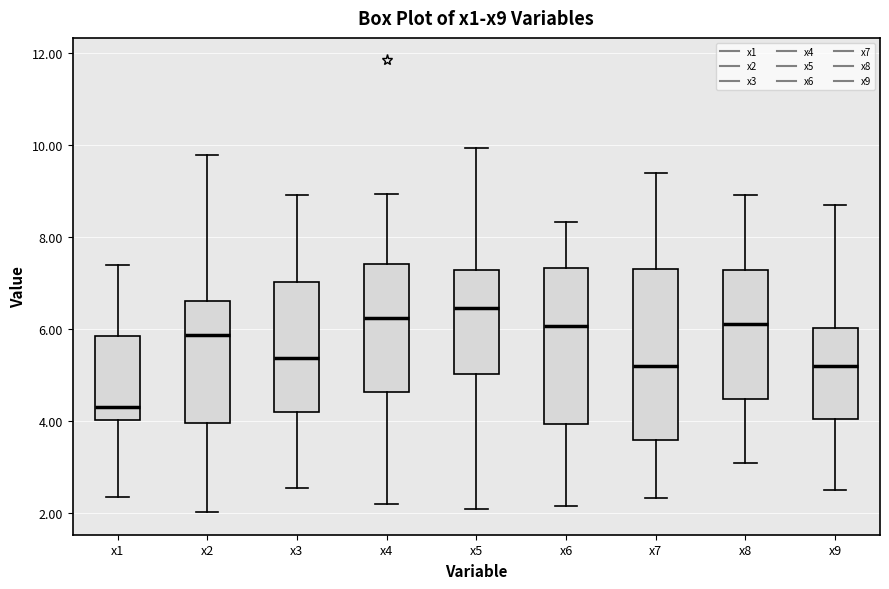

Which box has the highest median line?

x5